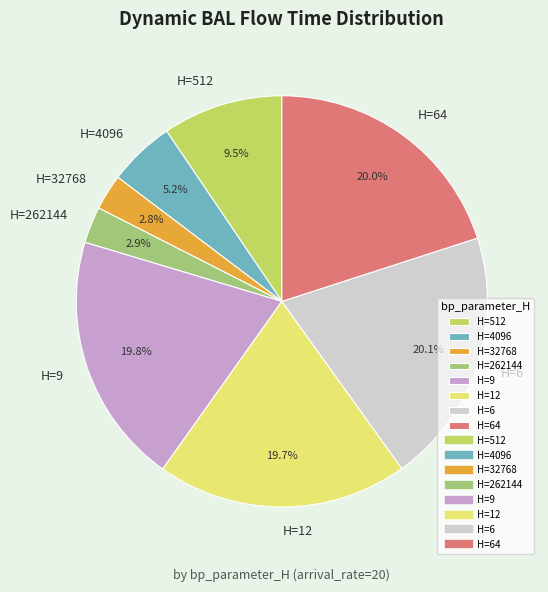

Is there a majority slice in this chart?

No